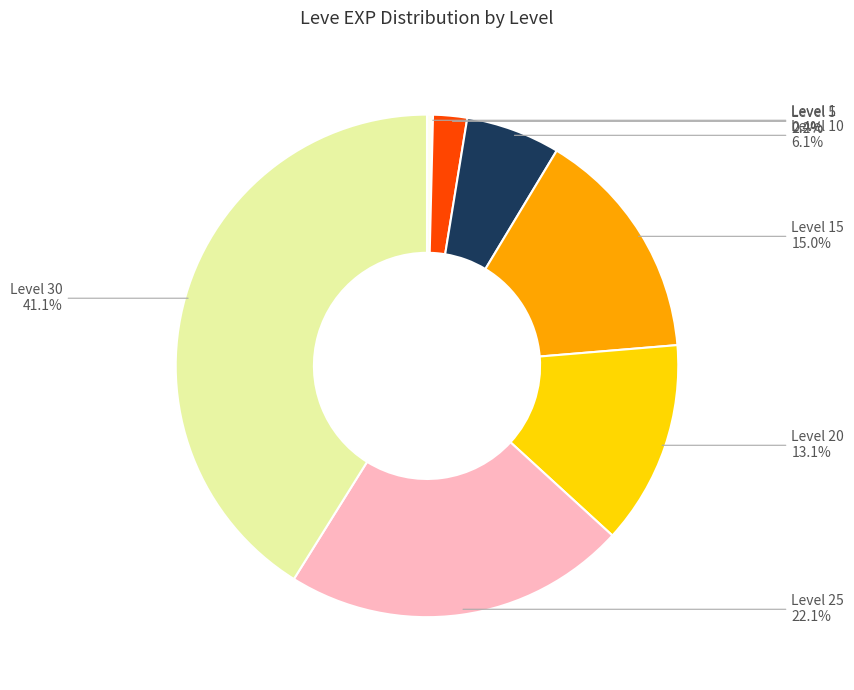

Is there any slice that represents more than half of the pie?

No